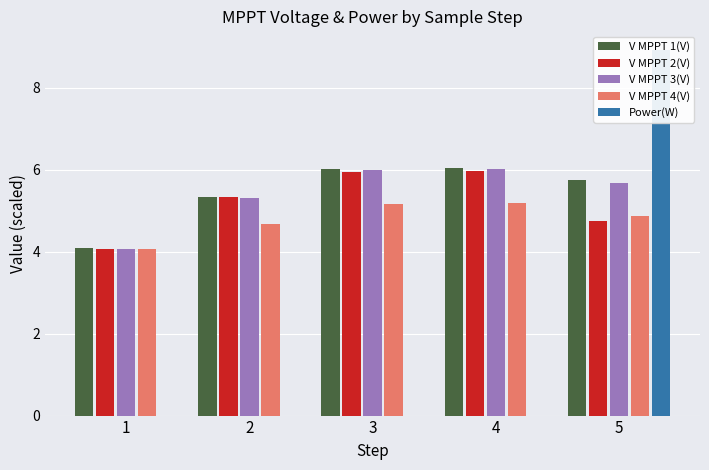

Between 1 and 2, which series saw the biggest shift?

V MPPT 1(V)